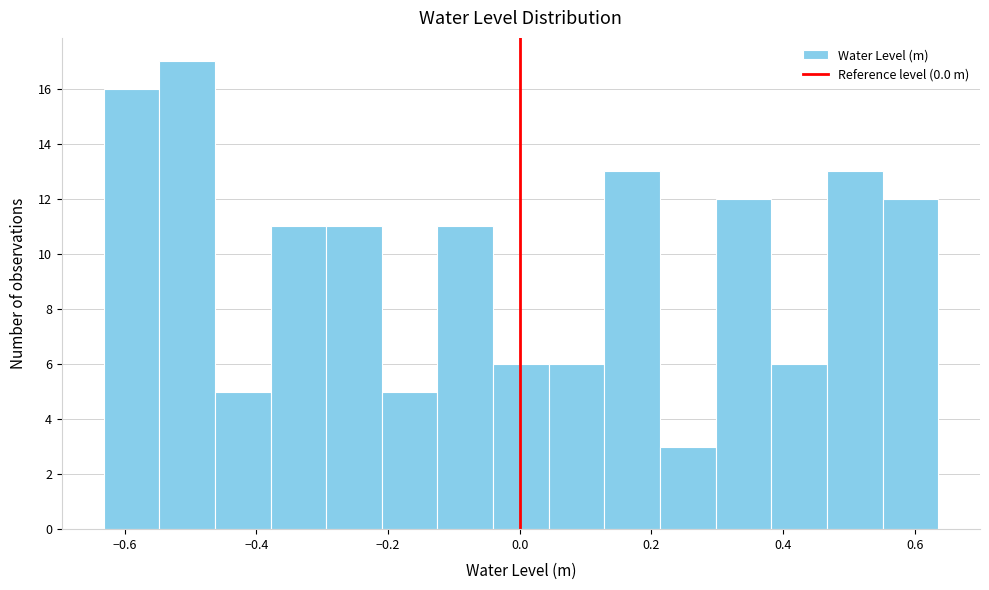

How tall is the bar that spans -0.20 to -0.12 on the x-axis? Neither the bar edges nor the heights are printed on the chart, so give them approximately, as read against the axes.

5